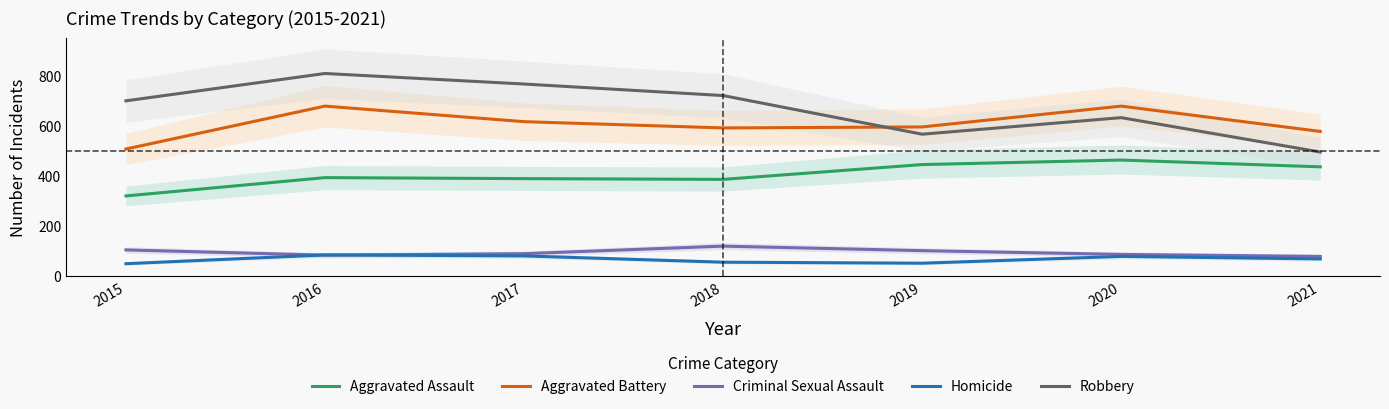

Is the value of Aggravated Battery at 2018 greater than the value of Homicide at 2016?

Yes